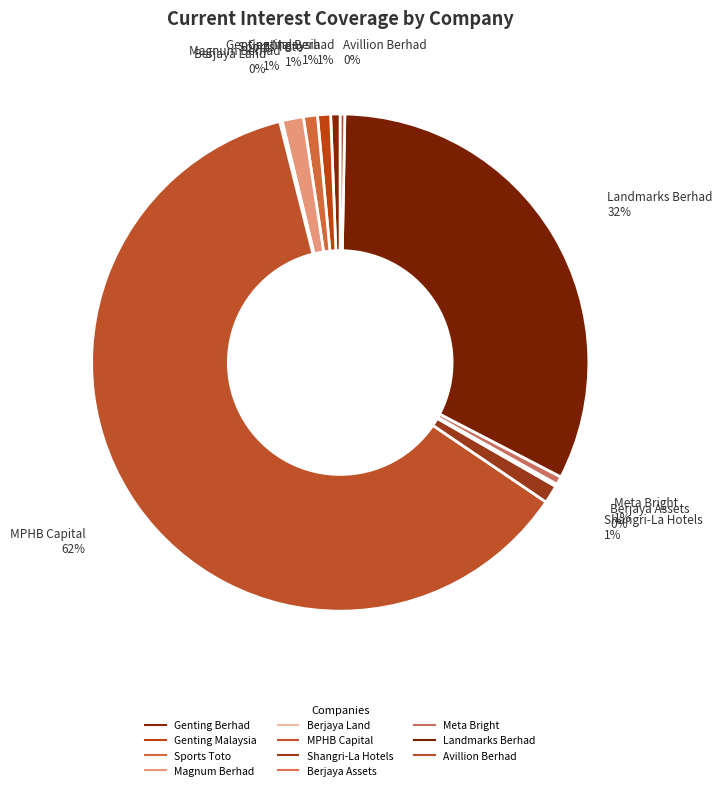

To the nearest percent, what portion does Landmarks Berhad represent?

32%